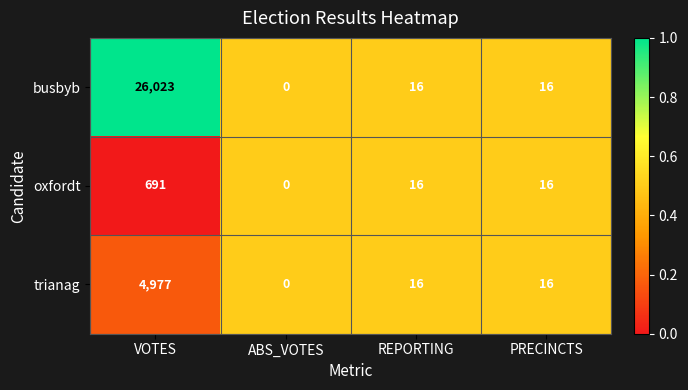

Count the number of categories in the chart.

4